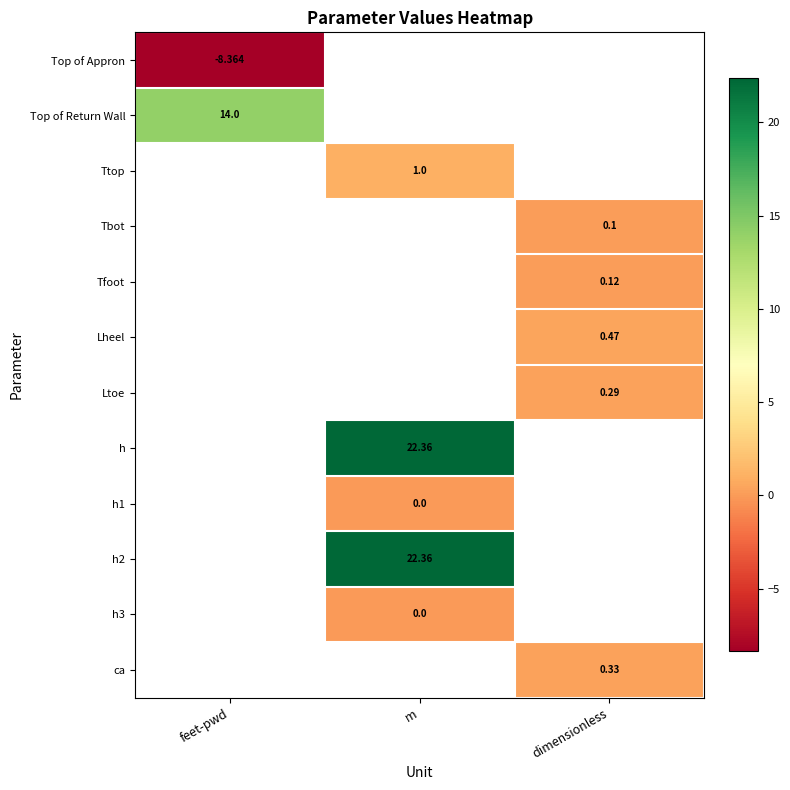

What is the difference between the highest and lowest values at feet-pwd?

22.4